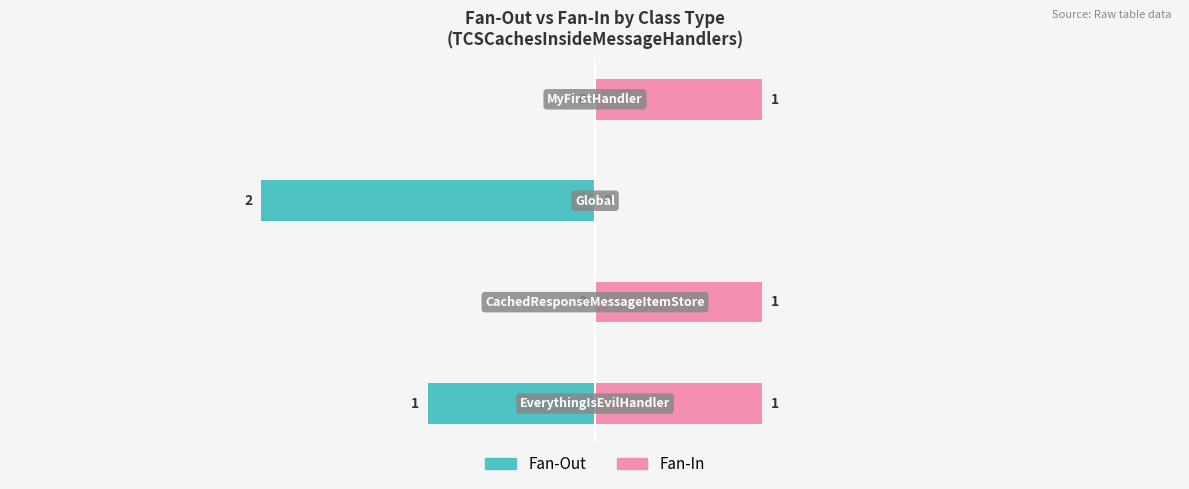

Count the number of categories in the chart.

4